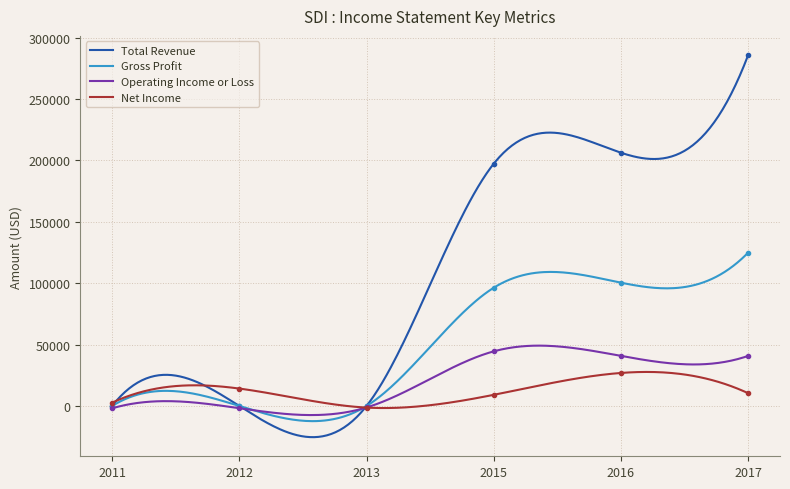

Is the value of Operating Income or Loss at 2012 greater than the value of Net Income at 2012?

No